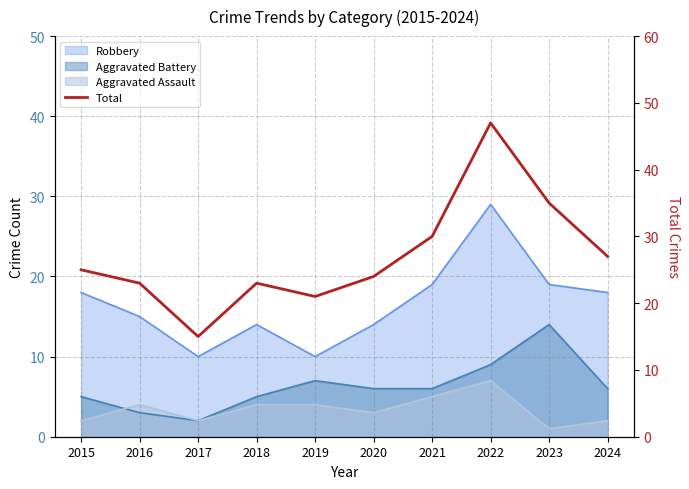

True or false: the data has more than 1 interior local peaks.

True